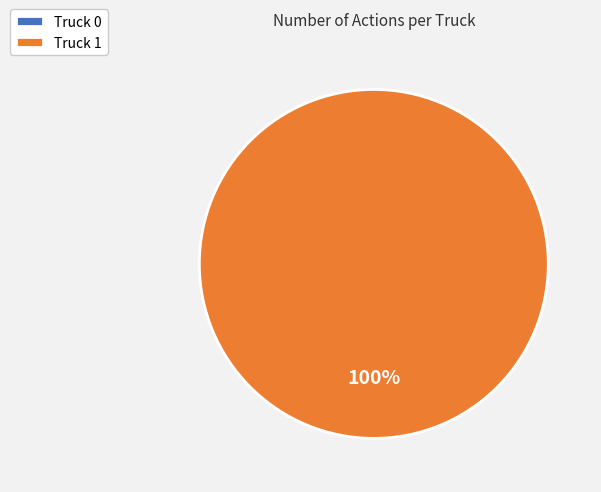

What is the largest slice in the pie chart?

Truck 1